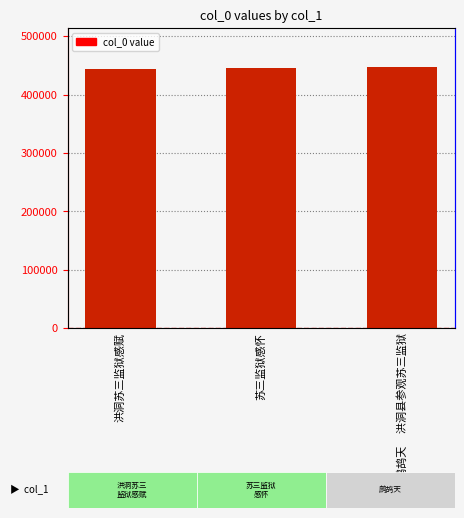

What is the label of the 2nd bar from the left?

苏三监狱感怀